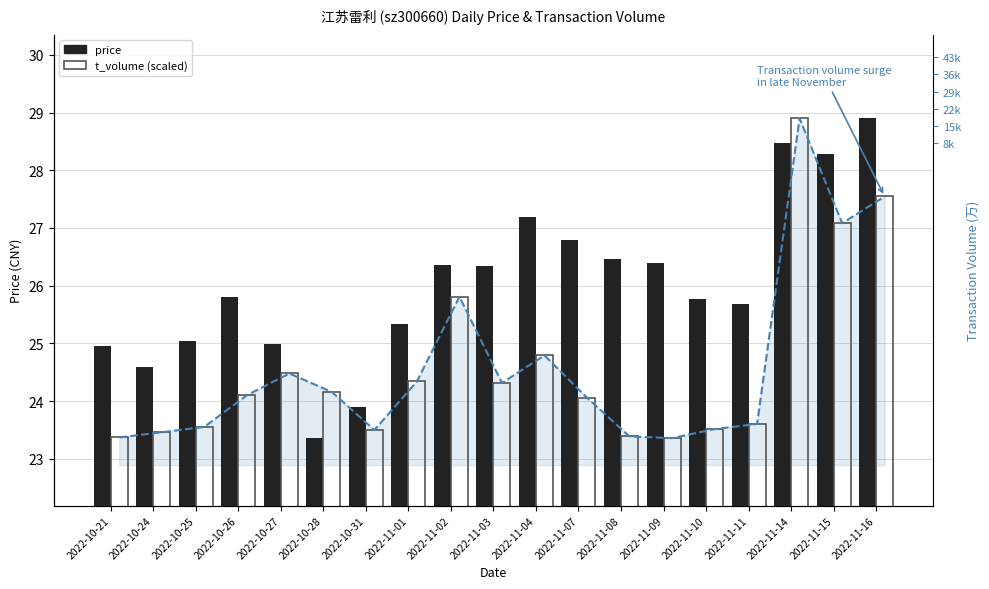

Reading left to right, what are all the values shown in this chart?

price: 25.0	24.6	25.1	25.8	25.0	23.4	23.9	25.3	26.4	26.4	27.2	26.8	26.5	26.4	25.8	25.7	28.5	28.3	28.9
t_volume (scaled): 23.4	23.5	23.6	24.1	24.5	24.2	23.5	24.3	25.8	24.3	24.8	24.1	23.4	23.4	23.5	23.6	28.9	27.1	27.5